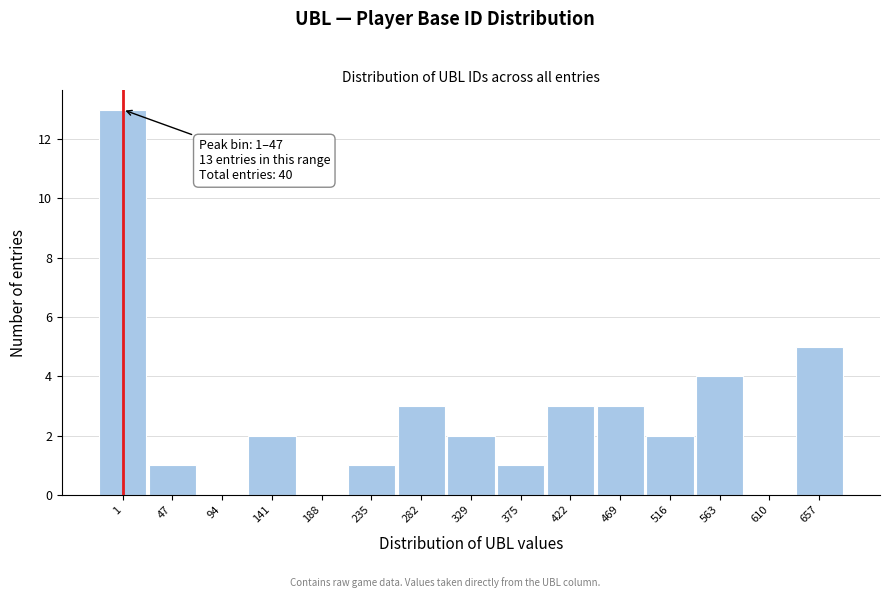

Reading left to right, list all the values displayed in this chart.

1=13	47=1	94=0	141=2	188=0	235=1	282=3	329=2	375=1	422=3	469=3	516=2	563=4	610=0	657=5